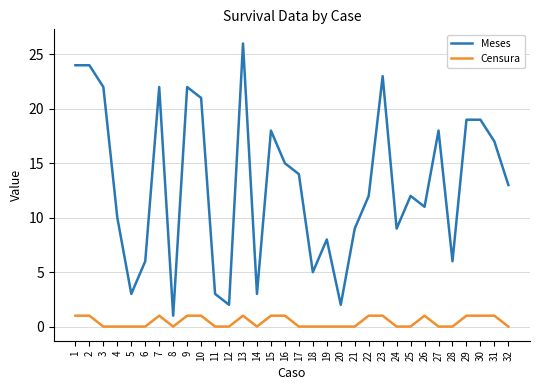

Reading left to right, list all the values displayed in this chart.

Meses: 24	24	22	10	3	6	22	1	22	21	3	2	26	3	18	15	14	5	8	2	9	12	23	9	12	11	18	6	19	19	17	13
Censura: 1	1	0	0	0	0	1	0	1	1	0	0	1	0	1	1	0	0	0	0	0	1	1	0	0	1	0	0	1	1	1	0